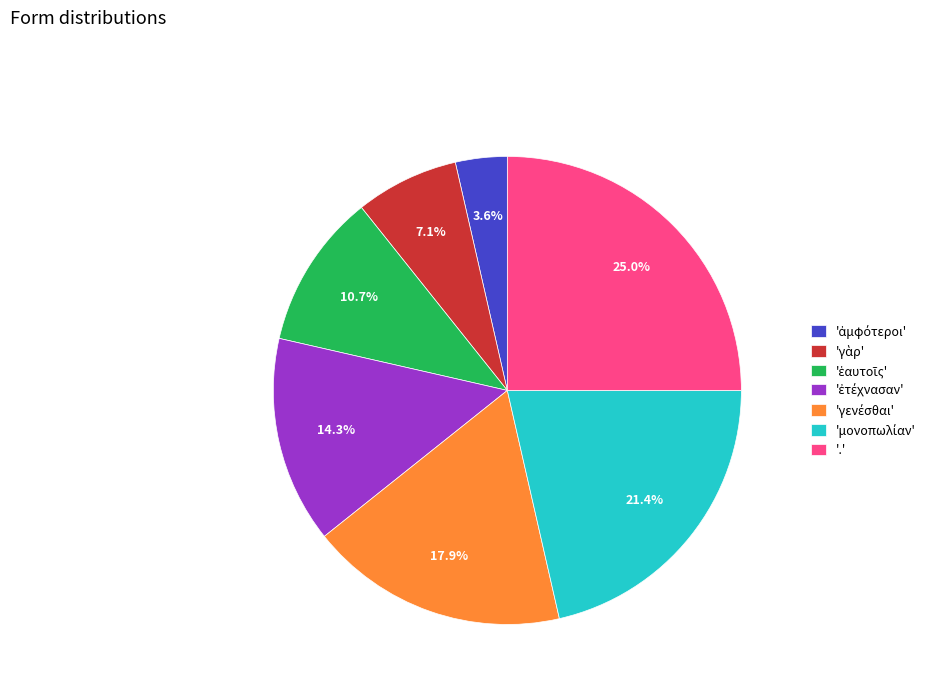

Which slice is the largest?

.